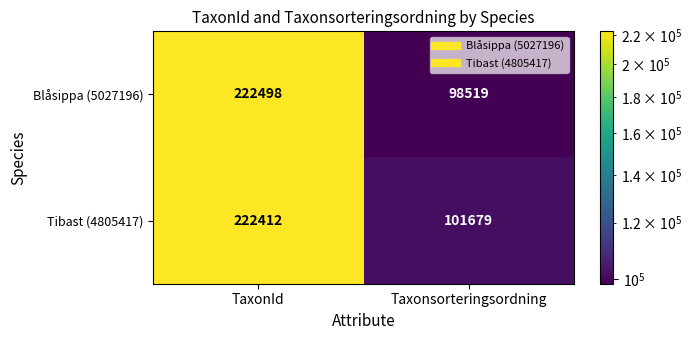

Where is Tibast (4805417) nearest to the value 162045?

Taxonsorteringsordning